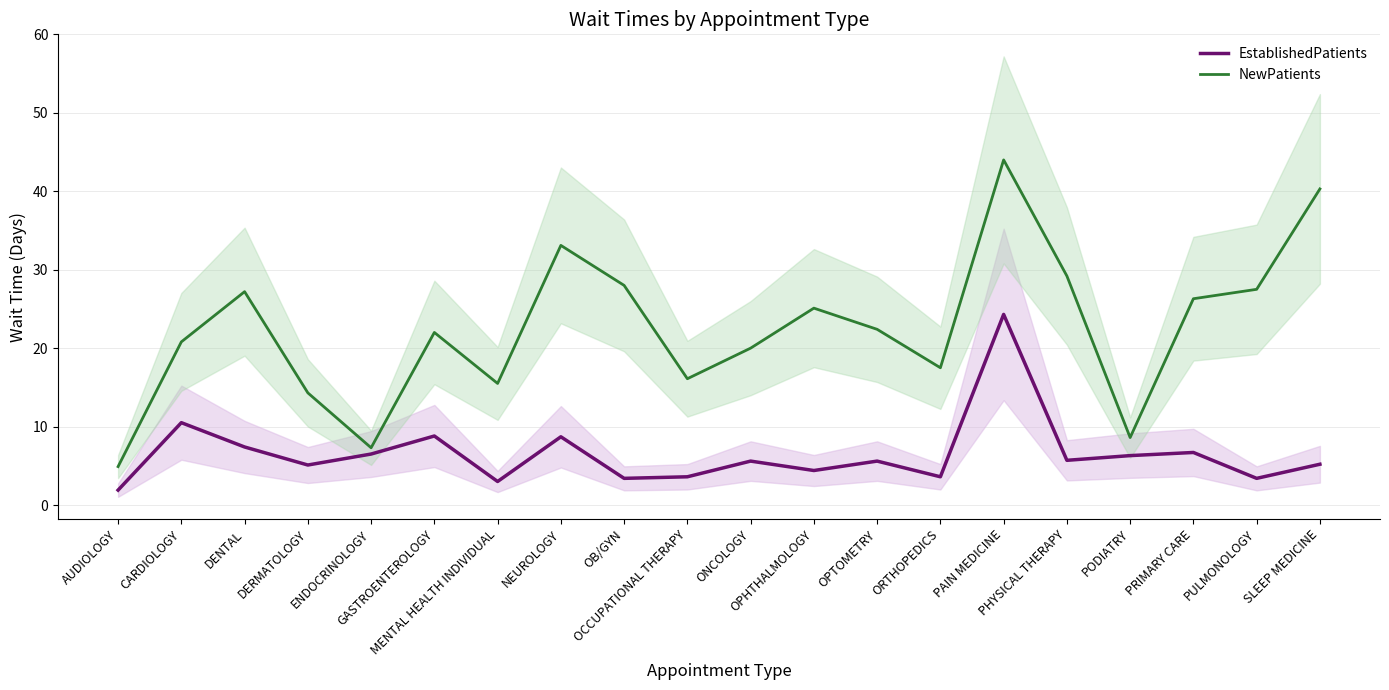

Reading left to right, extract all data points from this chart.

EstablishedPatients: AUDIOLOGY=1.9	CARDIOLOGY=10.5	DENTAL=7.4	DERMATOLOGY=5.1	ENDOCRINOLOGY=6.5	GASTROENTEROLOGY=8.8	MENTAL HEALTH INDIVIDUAL=3.0	NEUROLOGY=8.7	OB/GYN=3.4	OCCUPATIONAL THERAPY=3.6	ONCOLOGY=5.6	OPHTHALMOLOGY=4.4	OPTOMETRY=5.6	ORTHOPEDICS=3.6	PAIN MEDICINE=24.3	PHYSICAL THERAPY=5.7	PODIATRY=6.3	PRIMARY CARE=6.7	PULMONOLOGY=3.4	SLEEP MEDICINE=5.2
NewPatients: AUDIOLOGY=4.9	CARDIOLOGY=20.8	DENTAL=27.2	DERMATOLOGY=14.3	ENDOCRINOLOGY=7.3	GASTROENTEROLOGY=22.0	MENTAL HEALTH INDIVIDUAL=15.5	NEUROLOGY=33.1	OB/GYN=28.0	OCCUPATIONAL THERAPY=16.1	ONCOLOGY=20.0	OPHTHALMOLOGY=25.1	OPTOMETRY=22.4	ORTHOPEDICS=17.5	PAIN MEDICINE=44.0	PHYSICAL THERAPY=29.2	PODIATRY=8.6	PRIMARY CARE=26.3	PULMONOLOGY=27.5	SLEEP MEDICINE=40.3